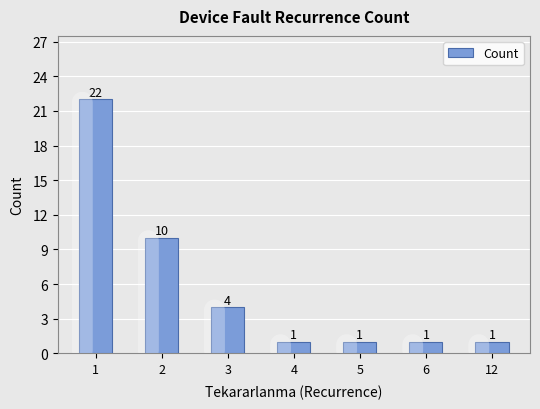

What is the greatest value displayed?

22